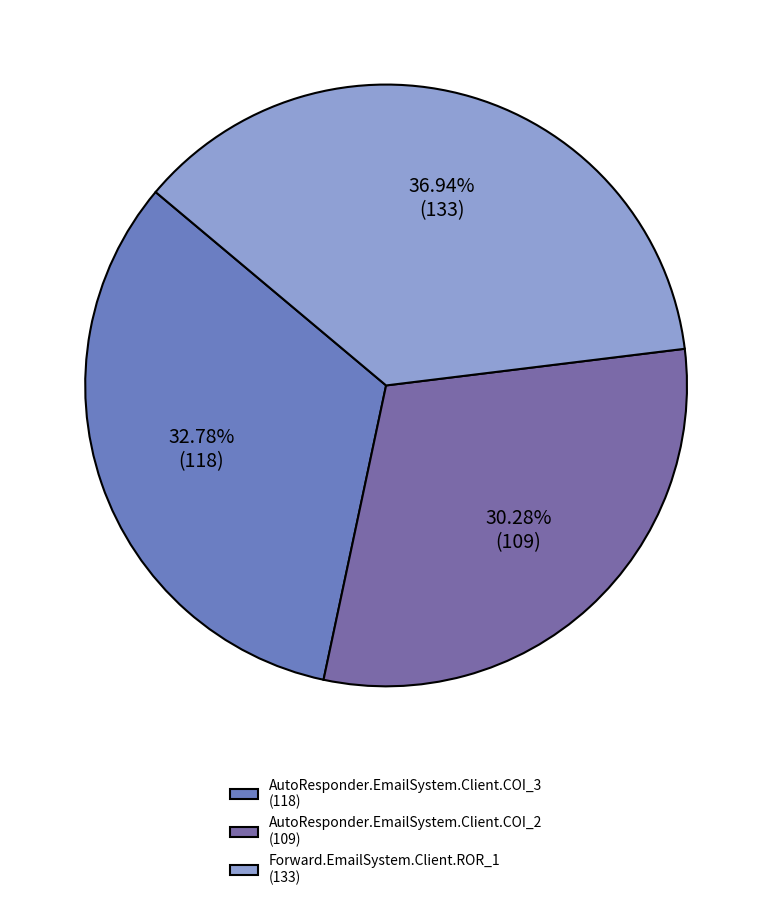

Combined, what portion of the pie is AutoResponder.EmailSystem.Client.COI_3 and Forward.EmailSystem.Client.ROR_1?

69.7%